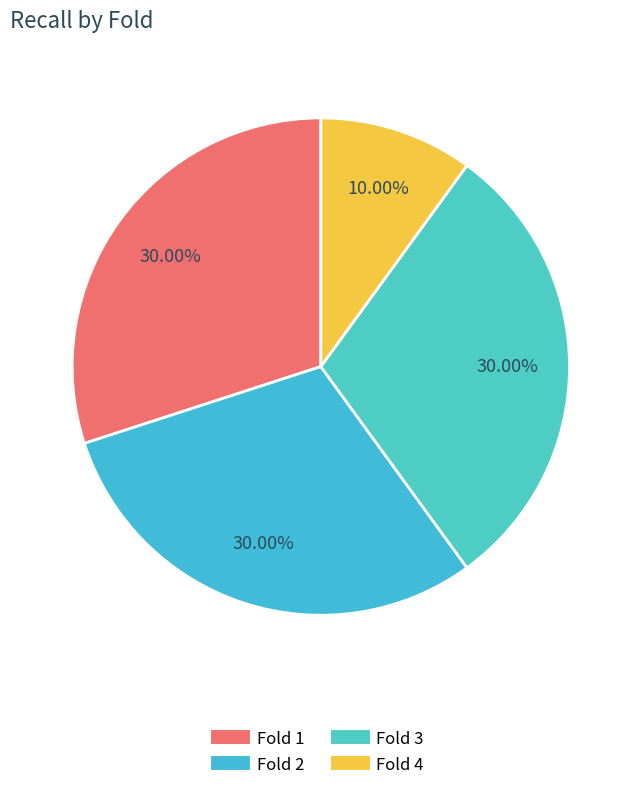

How many slices are in this pie chart?

4